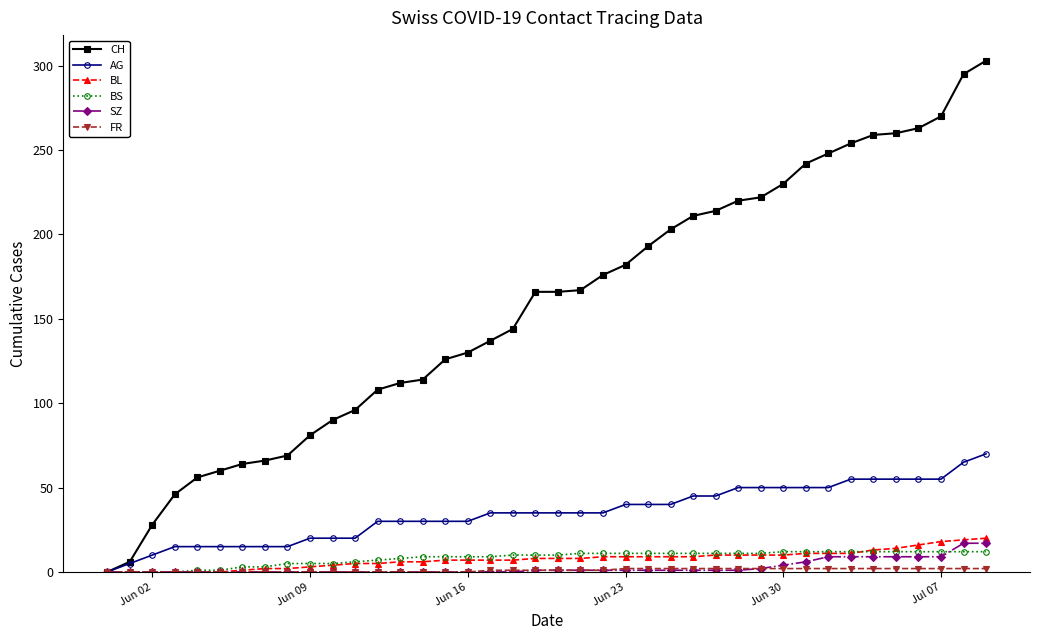

Which series has the largest range (max minus min)?

CH